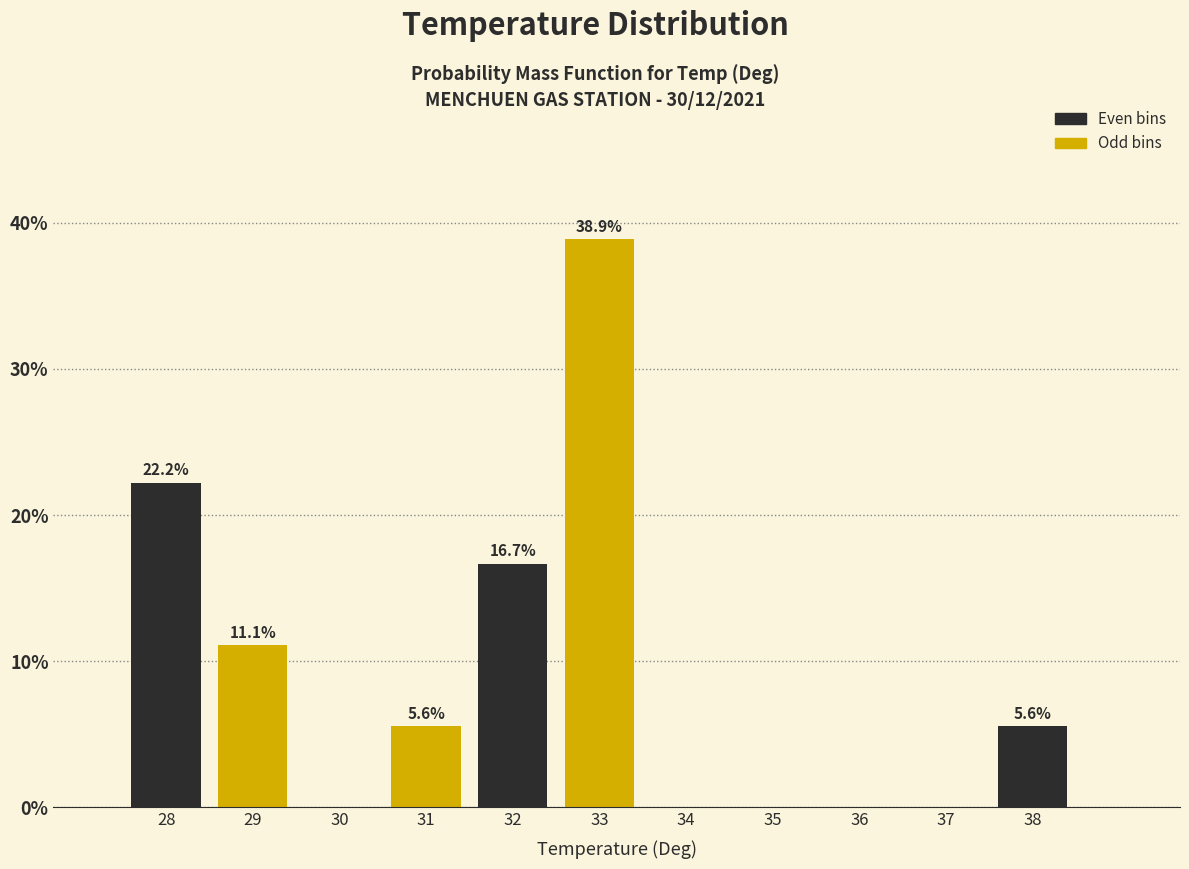

Reading left to right, what are all the values shown in this chart?

28=22.2	29=11.1	30=0.0	31=5.6	32=16.7	33=38.9	34=0.0	35=0.0	36=0.0	37=0.0	38=5.6